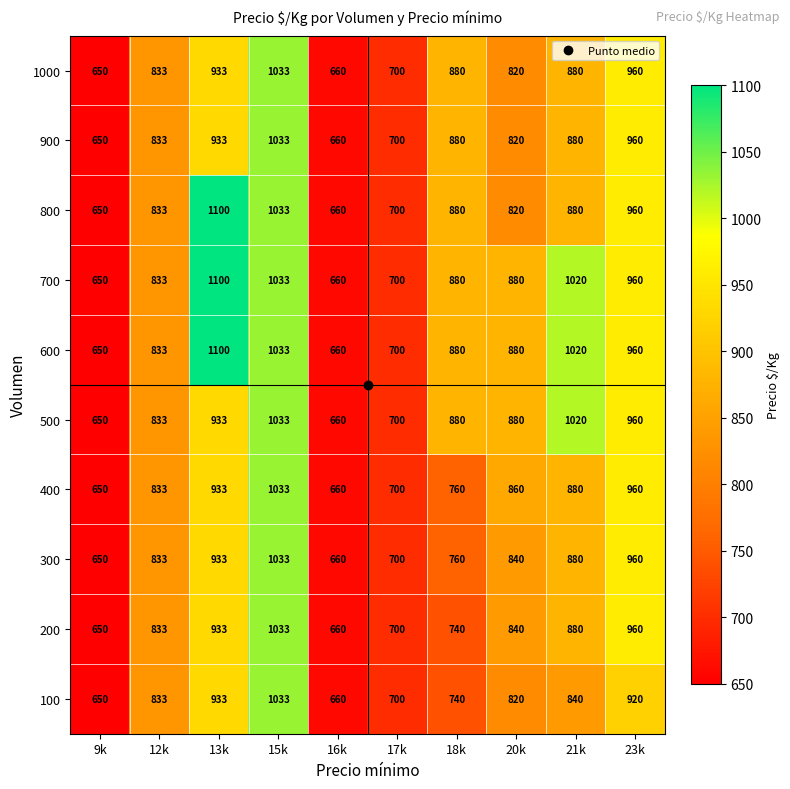

At how many categories does at least one series exceed 781?

7